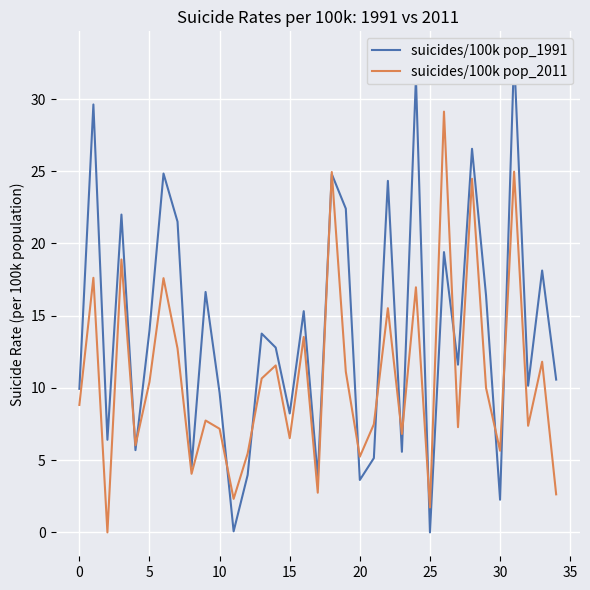

How many lines are shown in the chart?

2